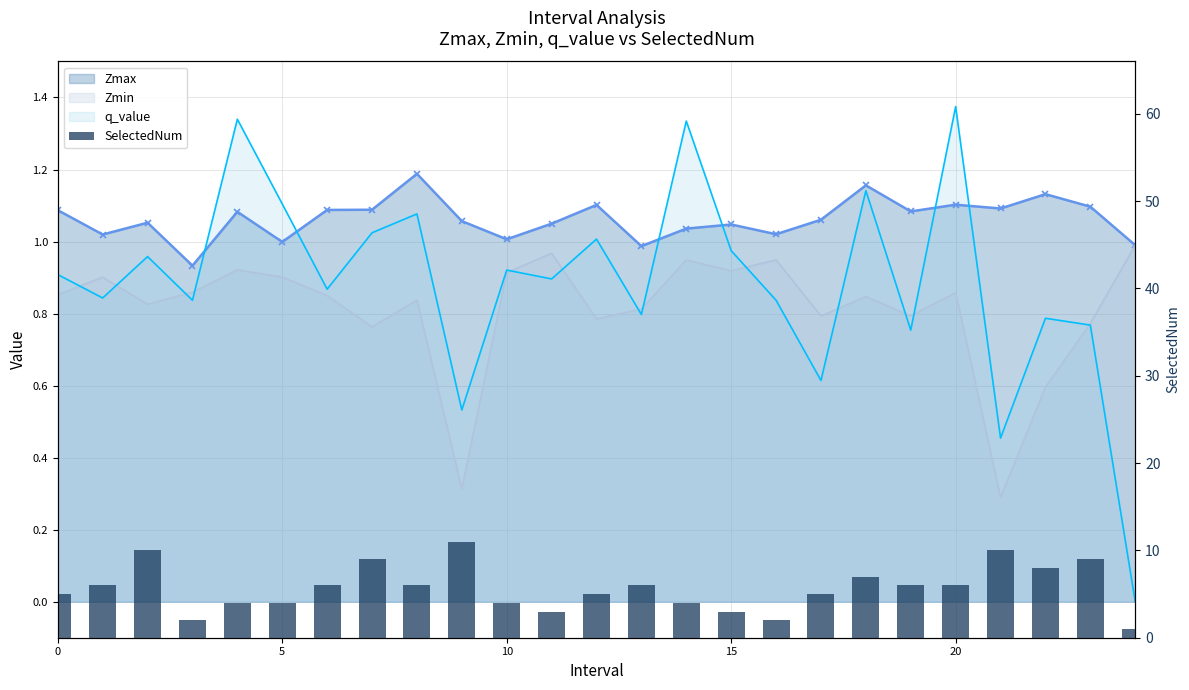

What is the greatest value displayed?

11